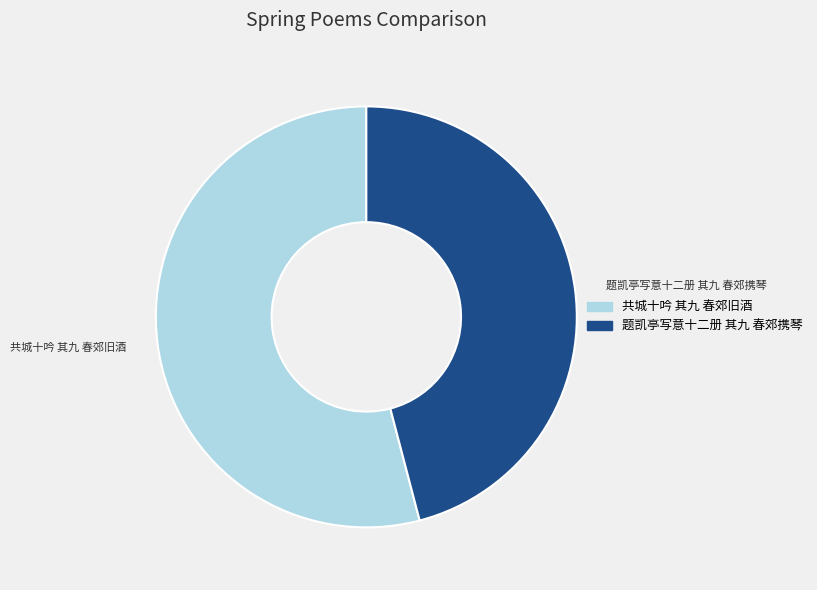

Rank the categories by value from highest to lowest.

共城十吟 其九 春郊旧酒, 题凯亭写意十二册 其九 春郊携琴